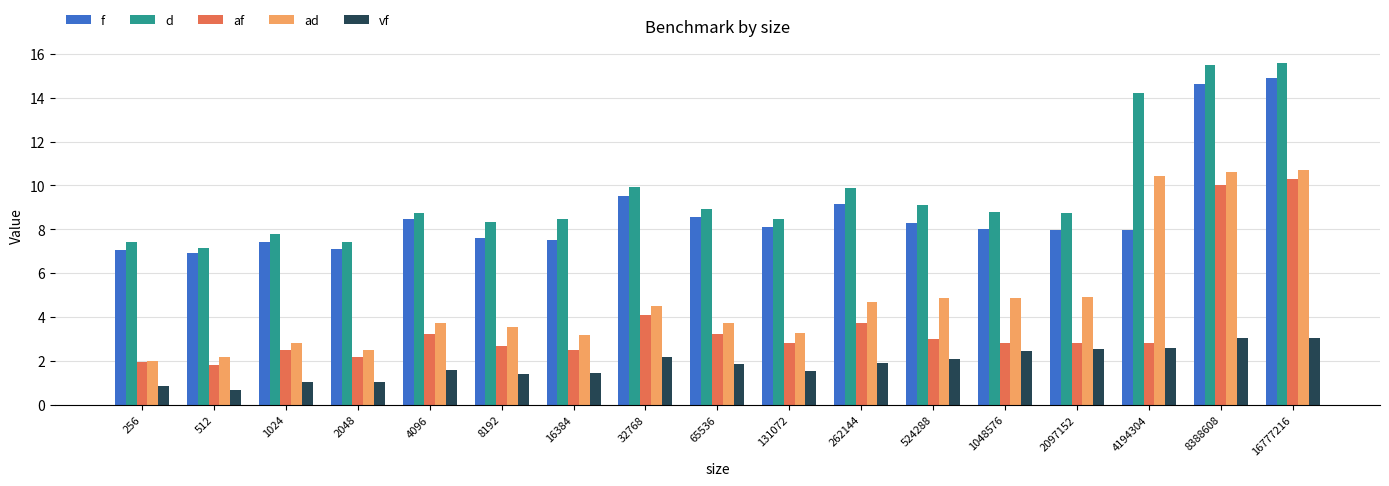

What is the maximum value shown in the chart?

15.6